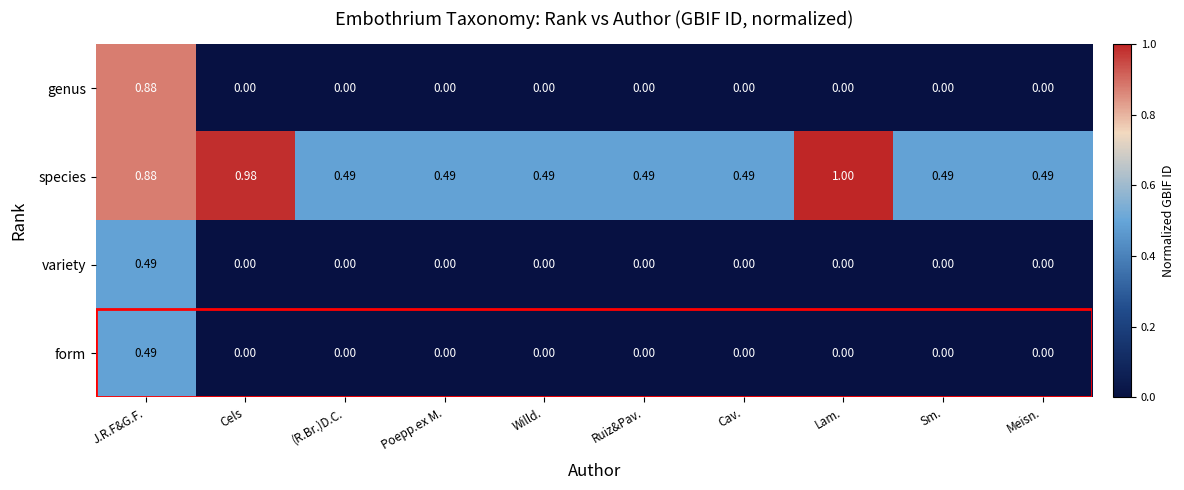

At which category is the sum across all series the highest?

J.R.F&G.F.